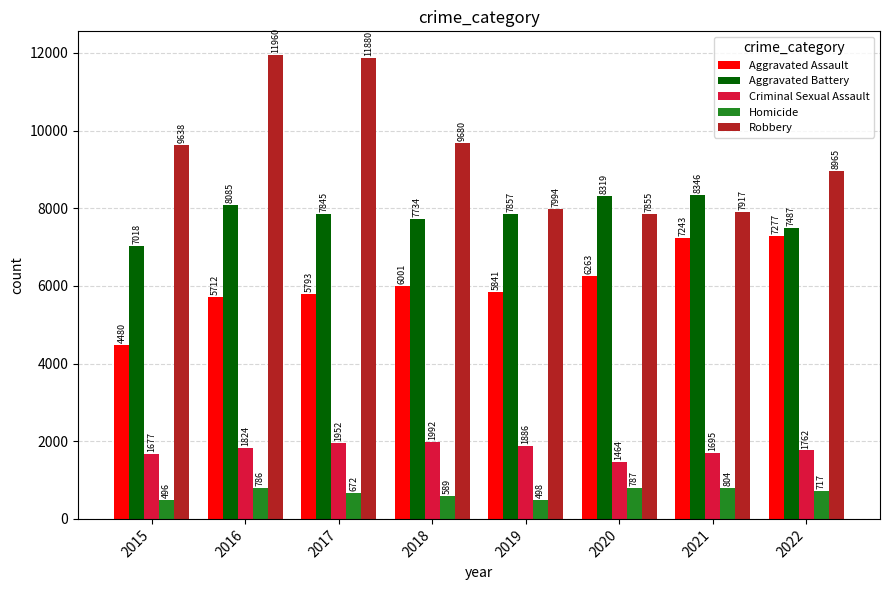

Count the number of data series in this chart.

5